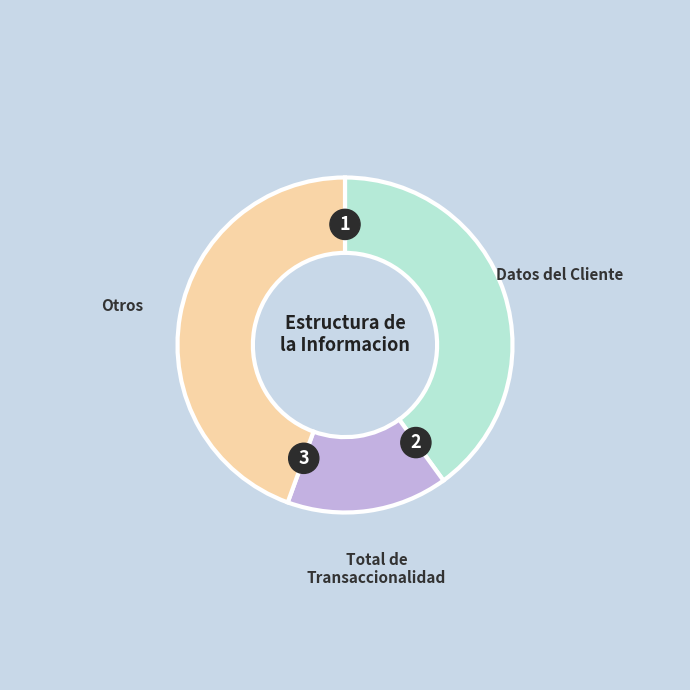

What is the largest slice in the pie chart?

Otros